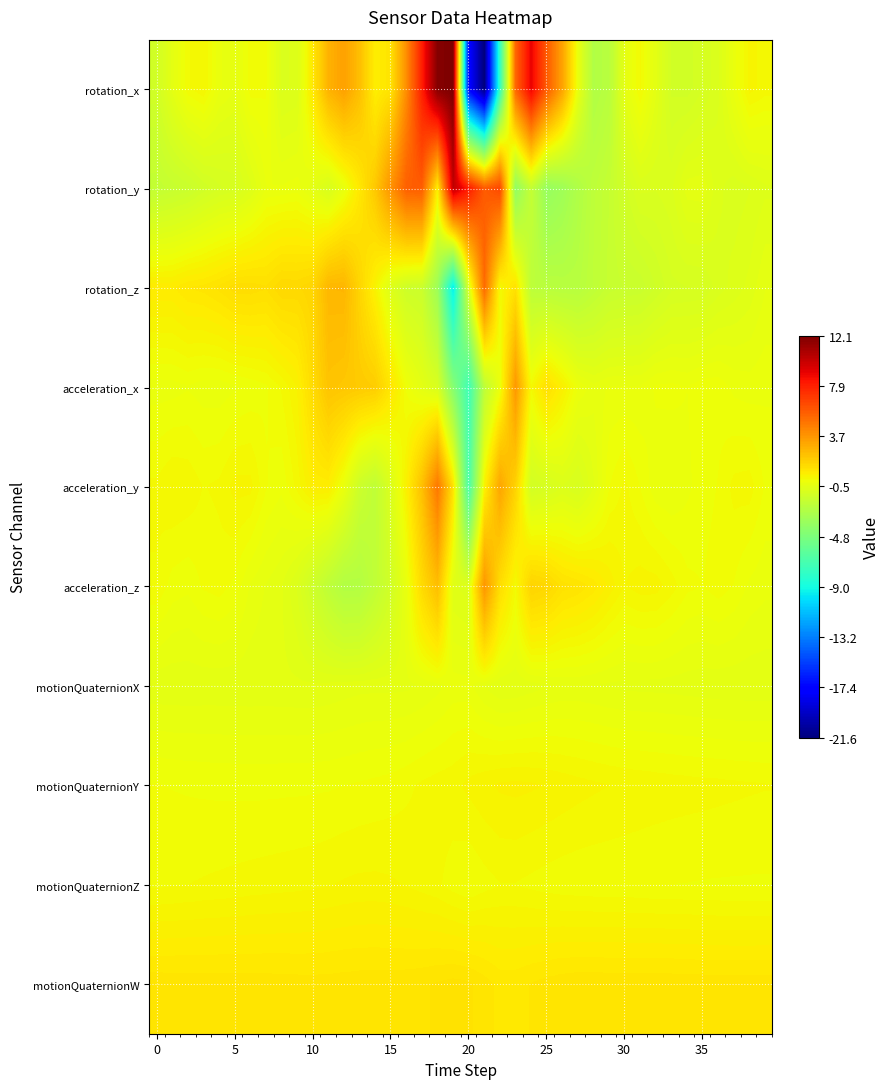

What is the smallest value displayed?

-21.6